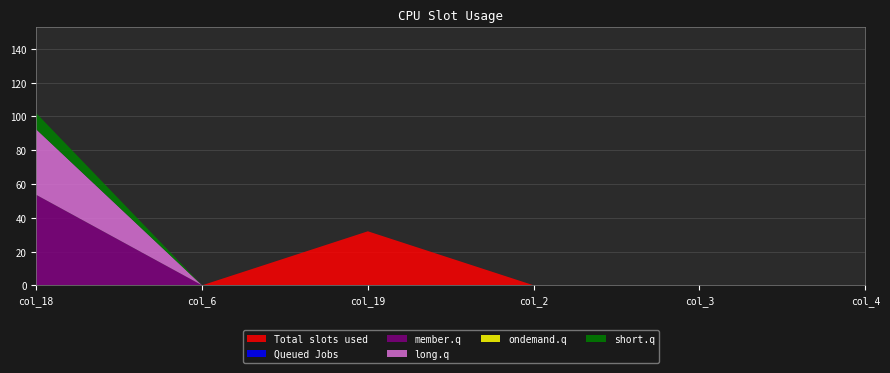

Reading left to right, transcribe all the data shown in this chart.

Total slots used: 0.0	0.0	32.0	0.0	0.0	0.0
Queued Jobs: 0.0	0.0	0.0	0.0	0.0	0.0
member.q: 53.6	0.0	0.0	0.0	0.0	0.0
long.q: 38.8	0.0	0.0	0.0	0.0	0.0
ondemand.q: 0.0	0.0	0.0	0.0	0.0	0.0
short.q: 9.6	0.0	0.0	0.0	0.0	0.0